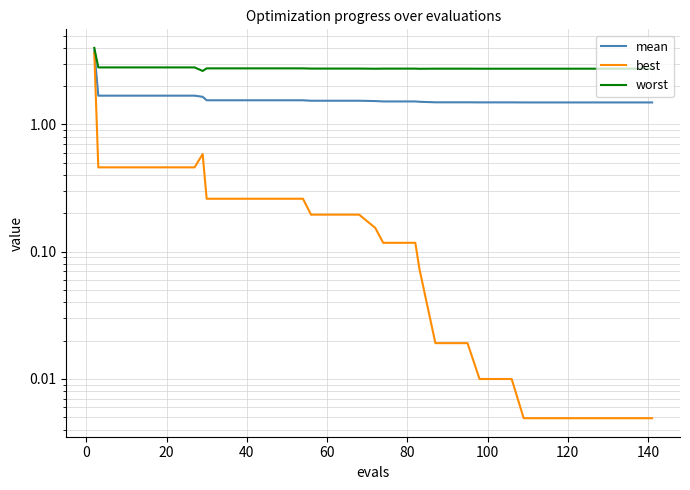

What is the difference between the maximum and minimum values in the worst series?

1.4